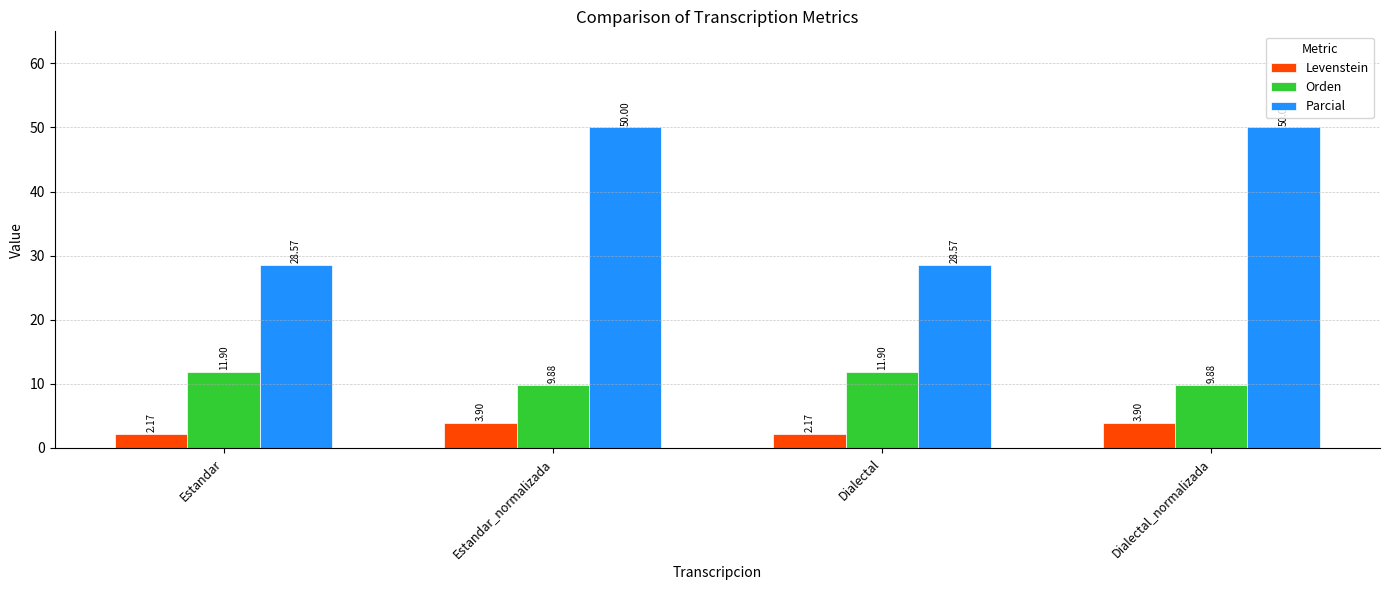

List the series in order of their peak value, lowest first.

Levenstein, Orden, Parcial